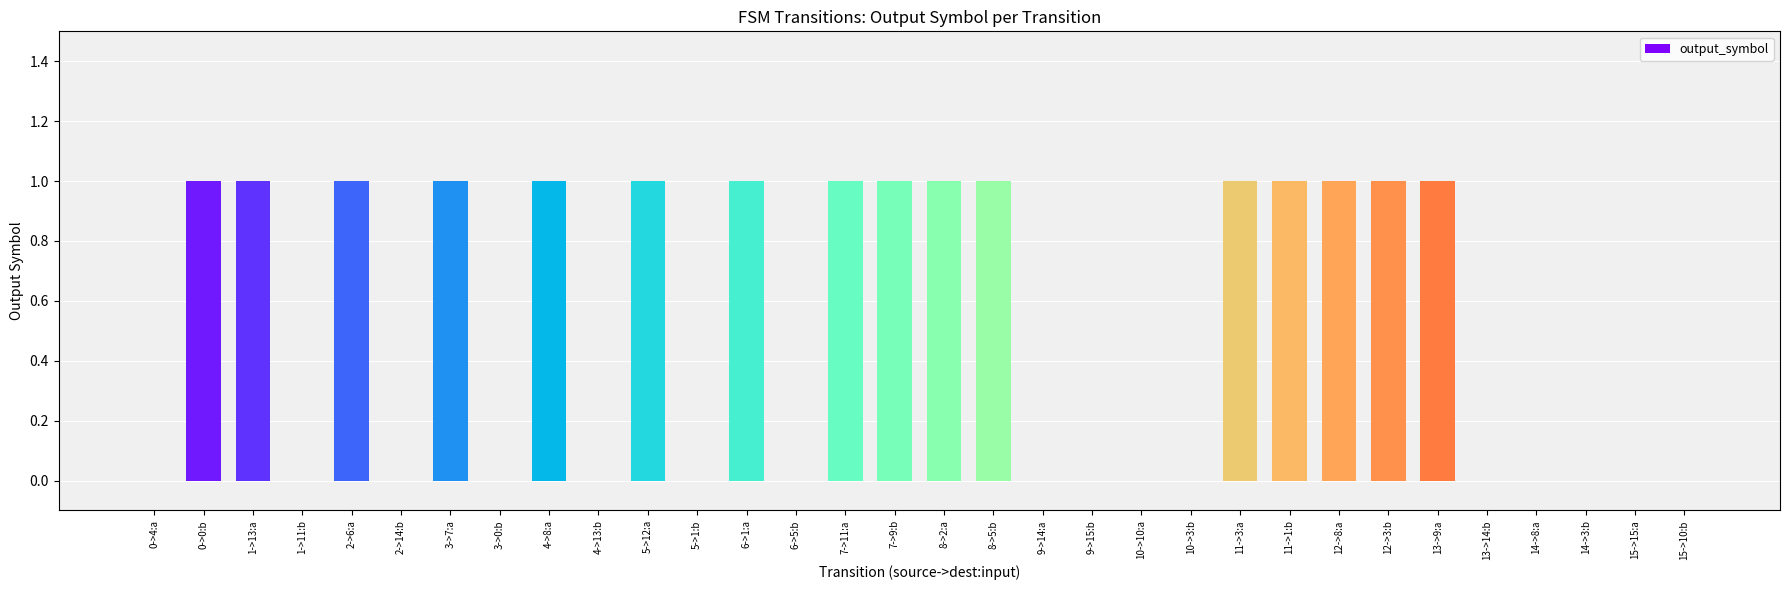

Reading left to right, list all the values displayed in this chart.

0->4:a=0	0->0:b=1	1->13:a=1	1->11:b=0	2->6:a=1	2->14:b=0	3->7:a=1	3->0:b=0	4->8:a=1	4->13:b=0	5->12:a=1	5->1:b=0	6->1:a=1	6->5:b=0	7->11:a=1	7->9:b=1	8->2:a=1	8->5:b=1	9->14:a=0	9->15:b=0	10->10:a=0	10->3:b=0	11->3:a=1	11->1:b=1	12->8:a=1	12->3:b=1	13->9:a=1	13->14:b=0	14->8:a=0	14->3:b=0	15->15:a=0	15->10:b=0